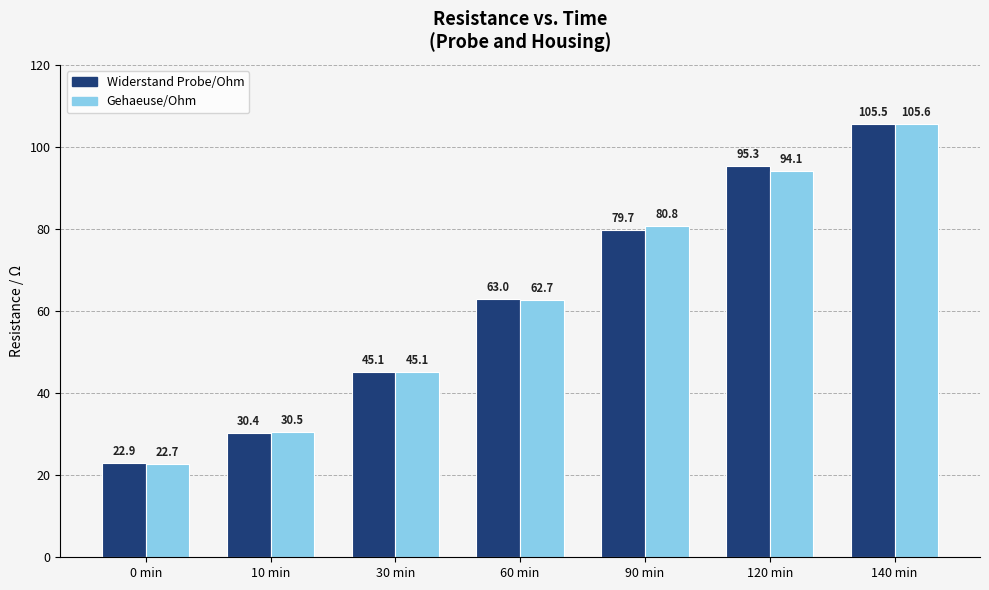

The value of Gehaeuse/Ohm at 10 min is 30.5. True or false?

True